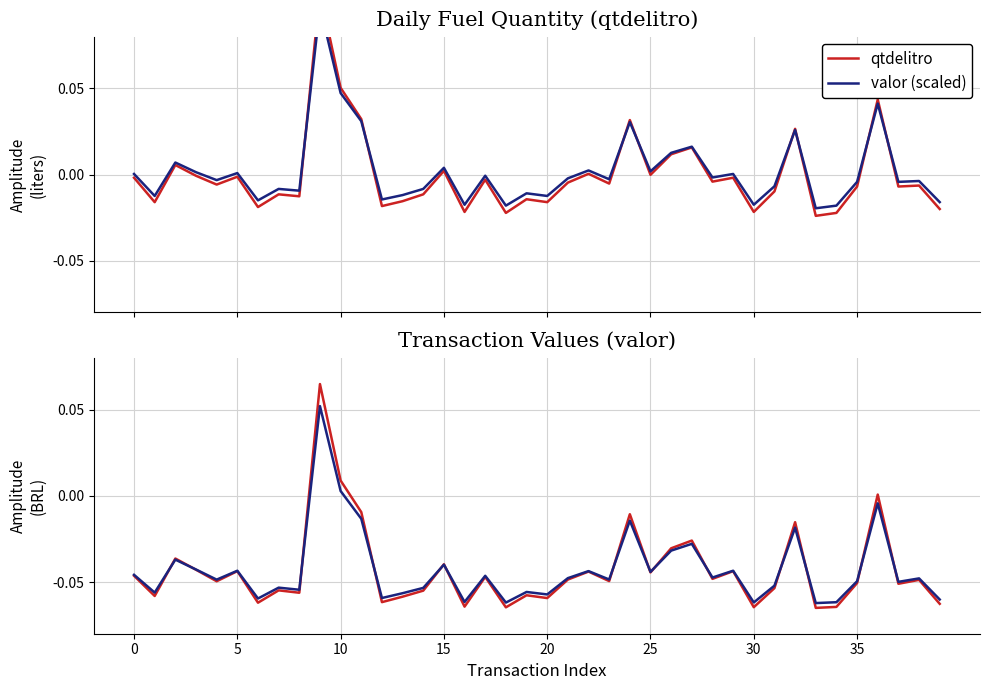

What is the label of the 16th point from the right?

24